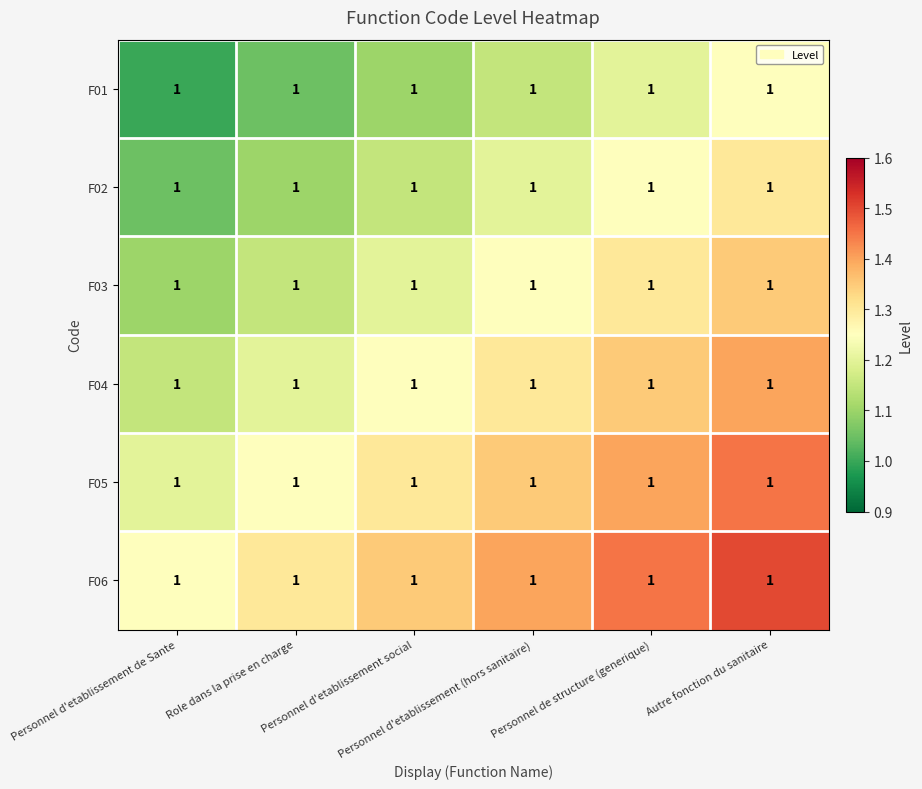

Which category has the lowest value across all series?

Personnel d'etablissement de Sante